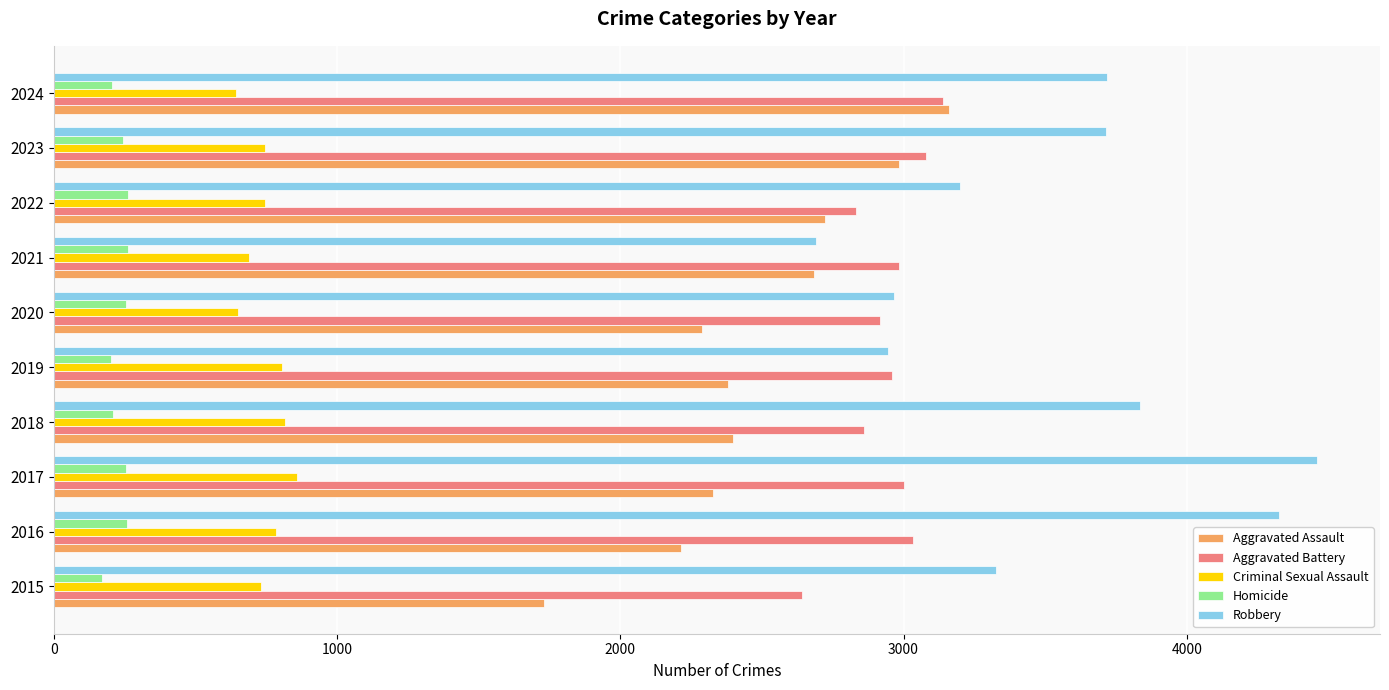

Where is Robbery nearest to the value 3574?

2023